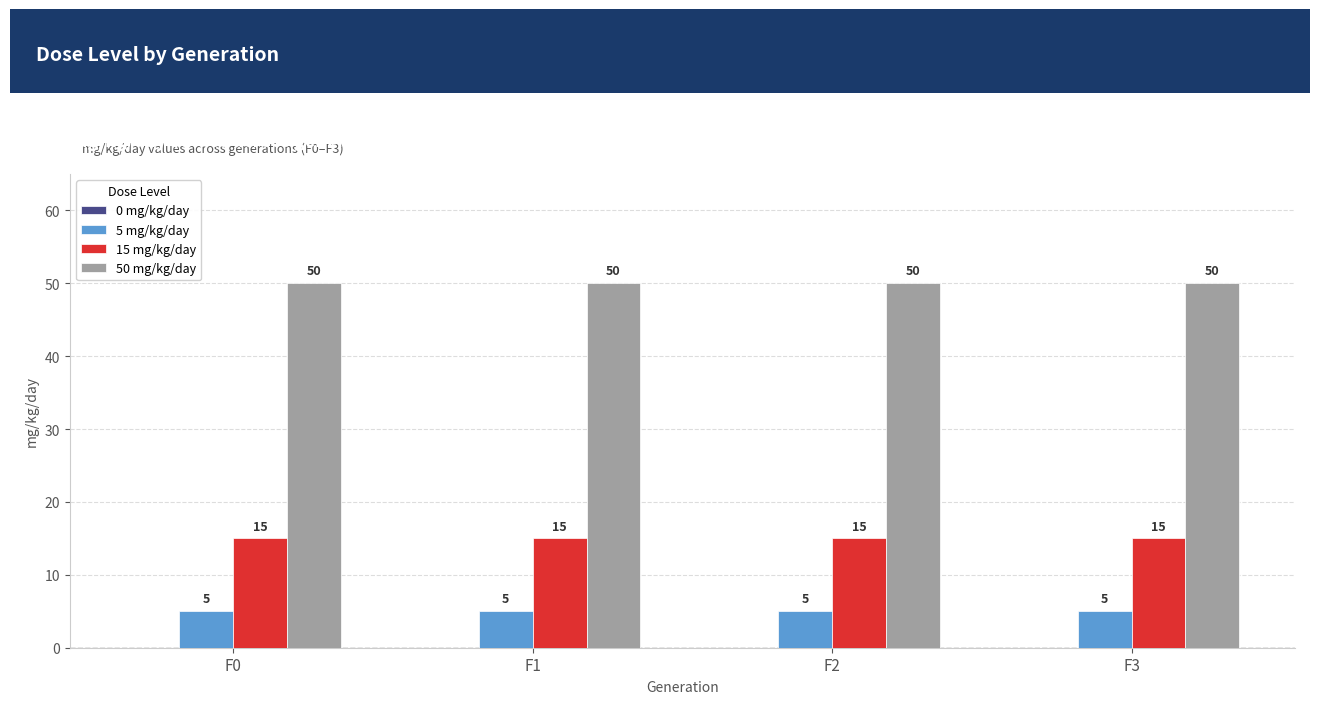

Rank the series by their maximum value, from lowest to highest.

5 mg/kg/day, 15 mg/kg/day, 50 mg/kg/day